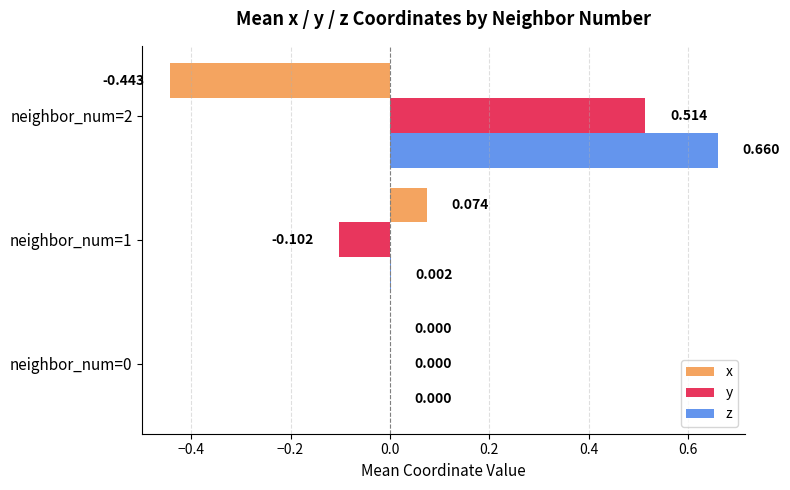

Between neighbor_num=1 and neighbor_num=2, which series saw the biggest shift?

z